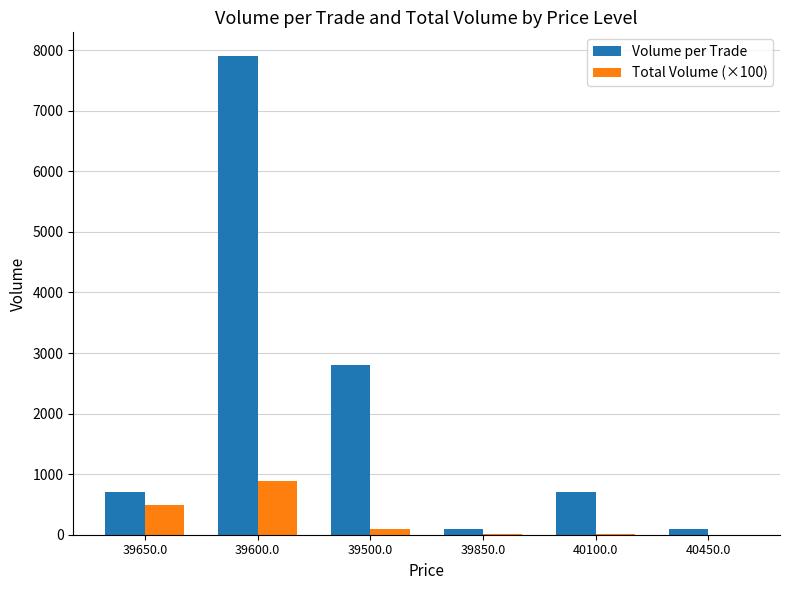

Are the bars grouped side by side (vs. stacked)?

Yes